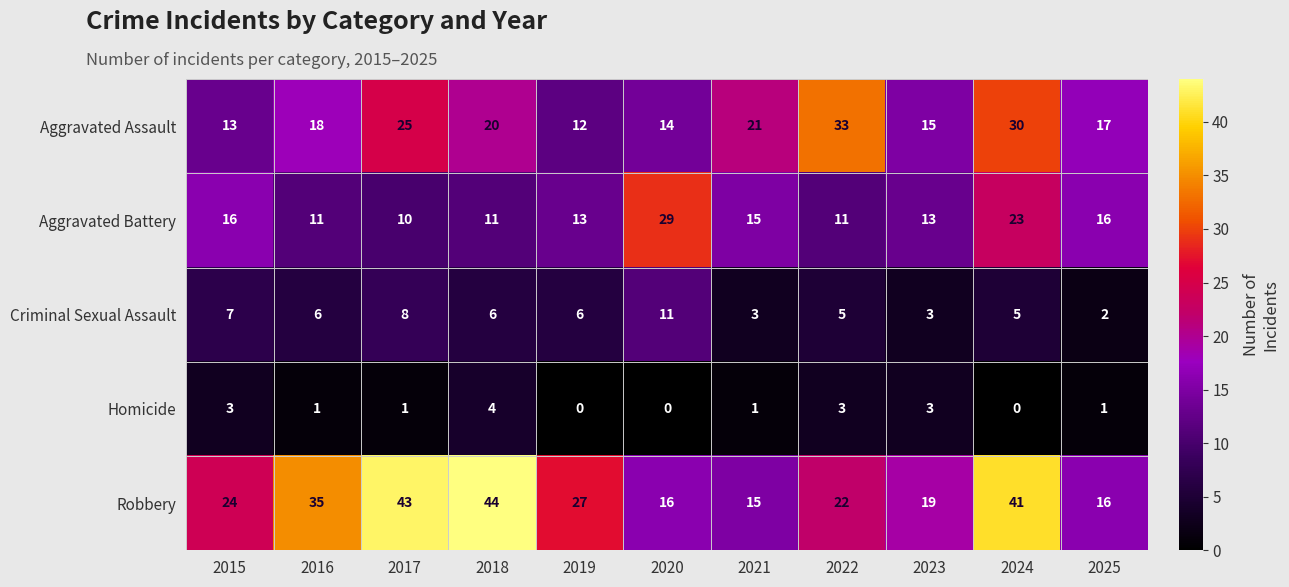

How many series are shown in this chart?

5